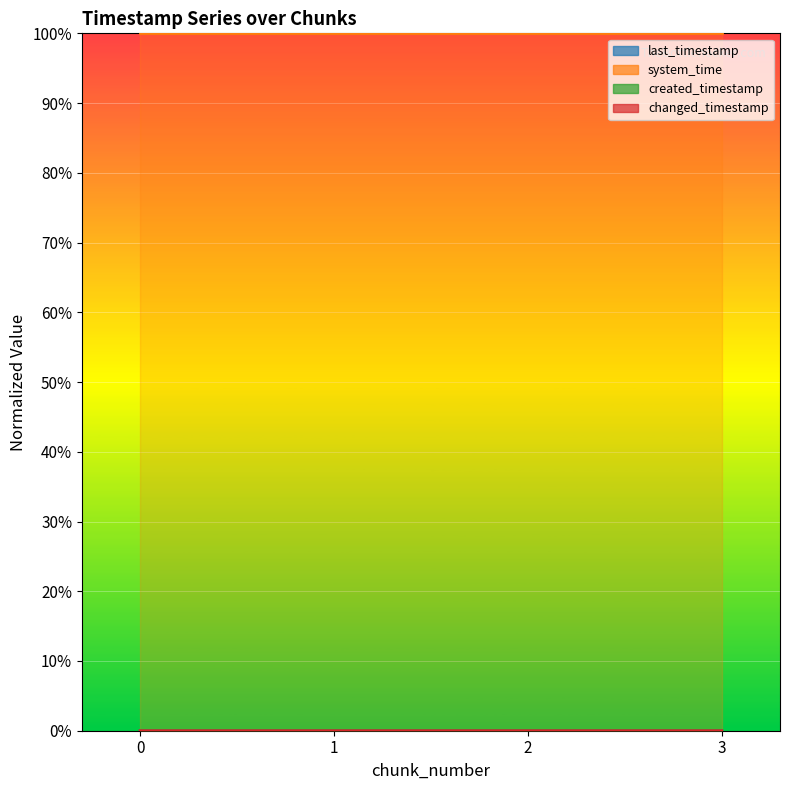

How many distinct data groups are displayed?

4